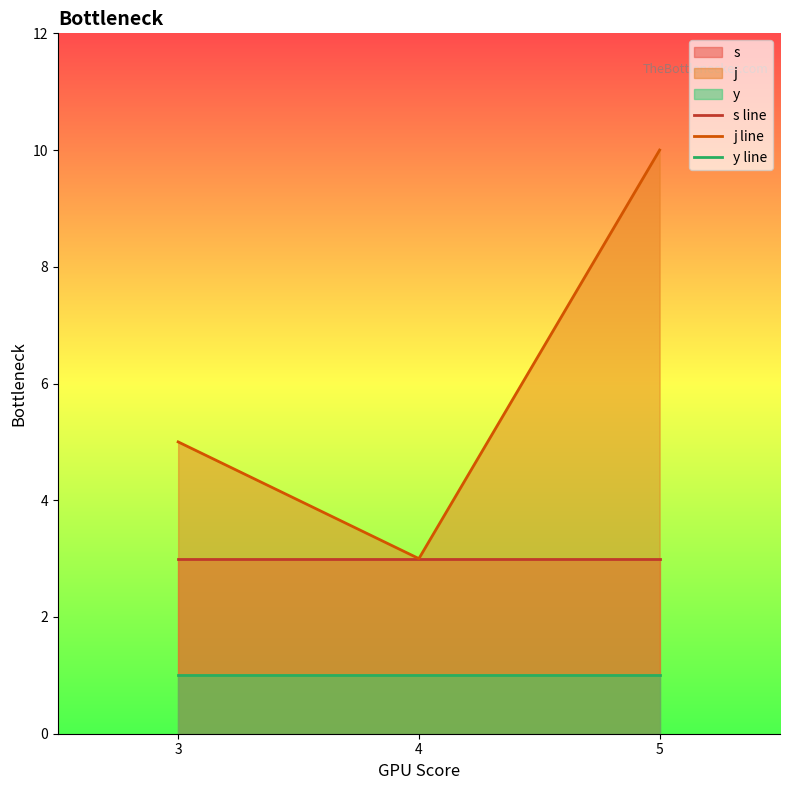

Where is s line nearest to the value 3?

3